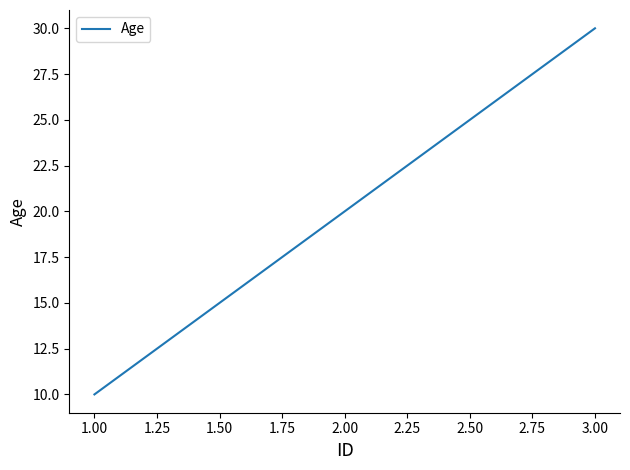

Which has a higher value, 3.00 or 1.00?

3.00